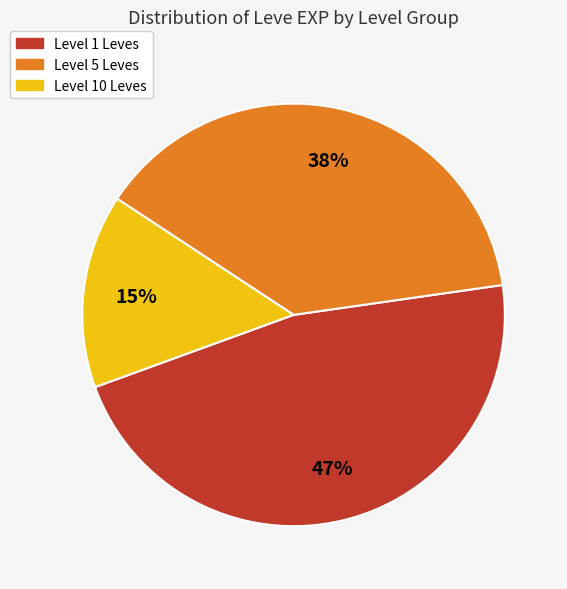

Is there a majority slice in this chart?

No